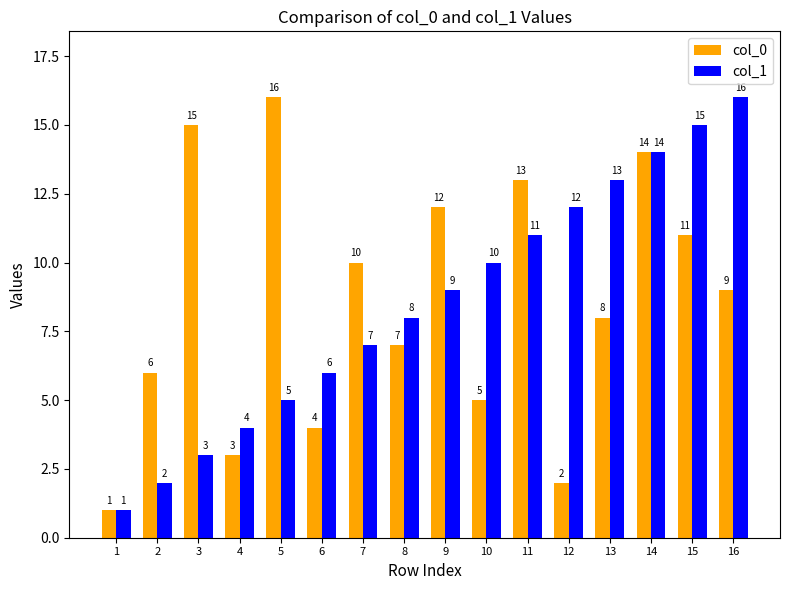

The col_1 series shows 1 at 1. True or false?

True